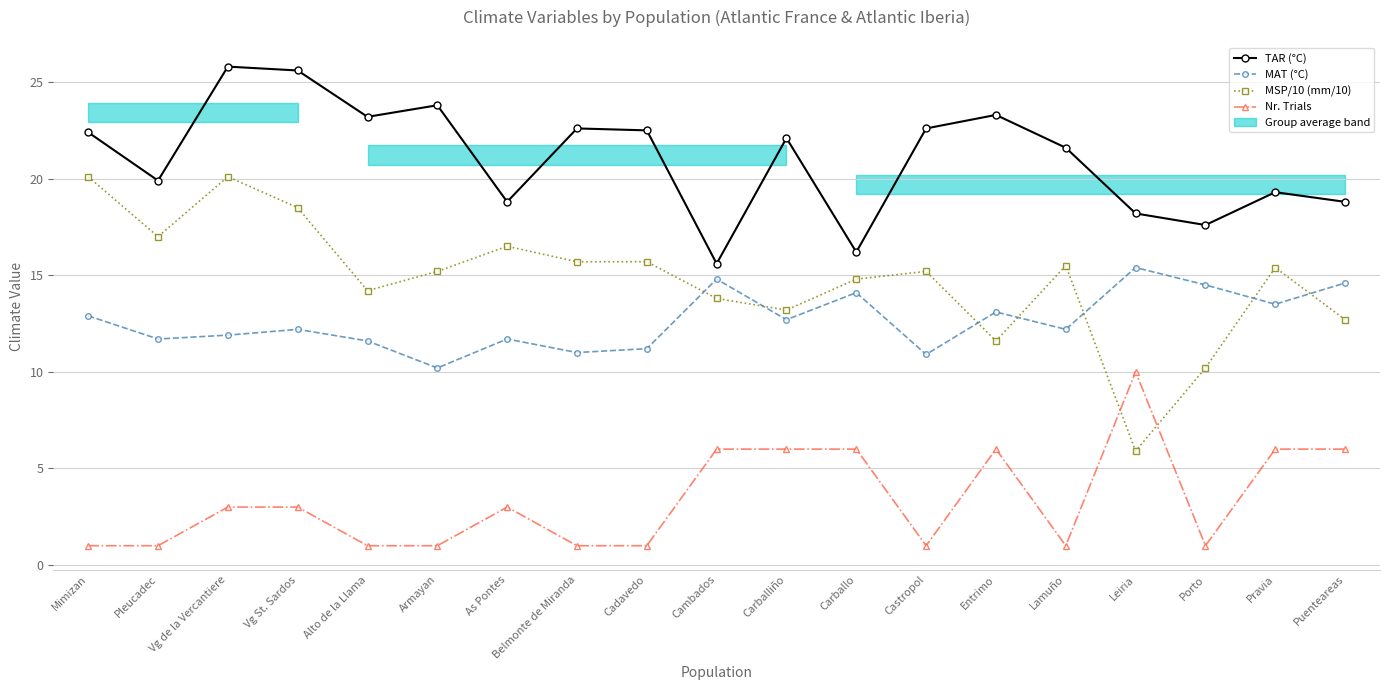

Reading left to right, what are all the values shown in this chart?

TAR (°C): 22.4	19.9	25.8	25.6	23.2	23.8	18.8	22.6	22.5	15.6	22.1	16.2	22.6	23.3	21.6	18.2	17.6	19.3	18.8
MAT (°C): 12.9	11.7	11.9	12.2	11.6	10.2	11.7	11.0	11.2	14.8	12.7	14.1	10.9	13.1	12.2	15.4	14.5	13.5	14.6
MSP/10 (mm/10): 20.1	17.0	20.1	18.5	14.2	15.2	16.5	15.7	15.7	13.8	13.2	14.8	15.2	11.6	15.5	5.9	10.2	15.4	12.7
Nr. Trials: 1.0	1.0	3.0	3.0	1.0	1.0	3.0	1.0	1.0	6.0	6.0	6.0	1.0	6.0	1.0	10.0	1.0	6.0	6.0